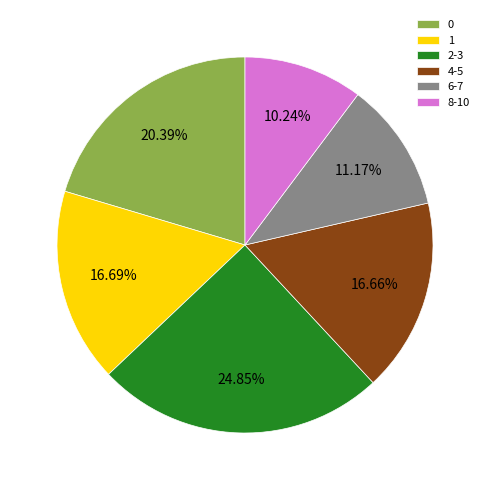

Is there a majority slice in this chart?

No